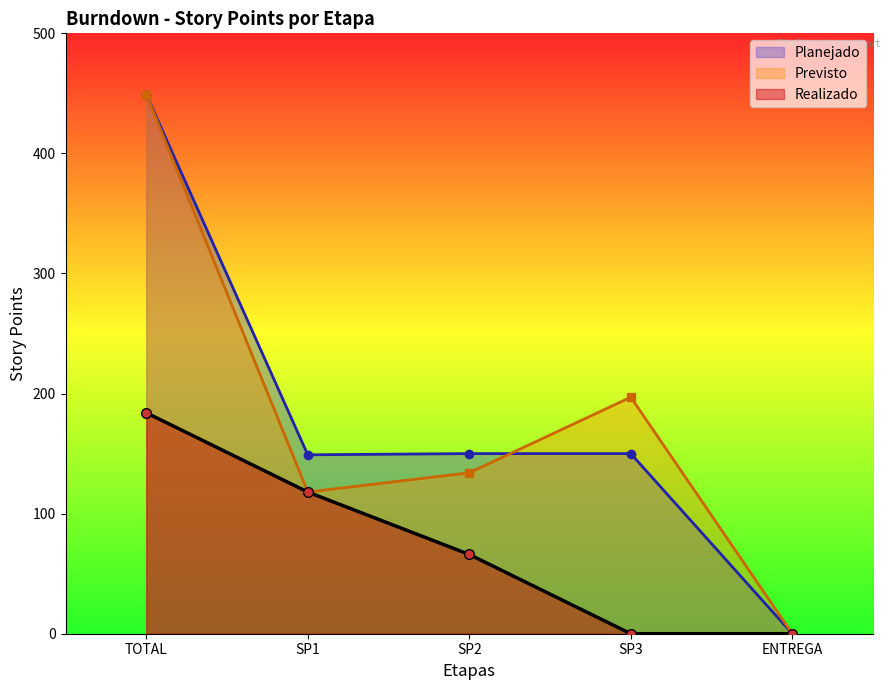

What is the total value across all series at SP2?

350